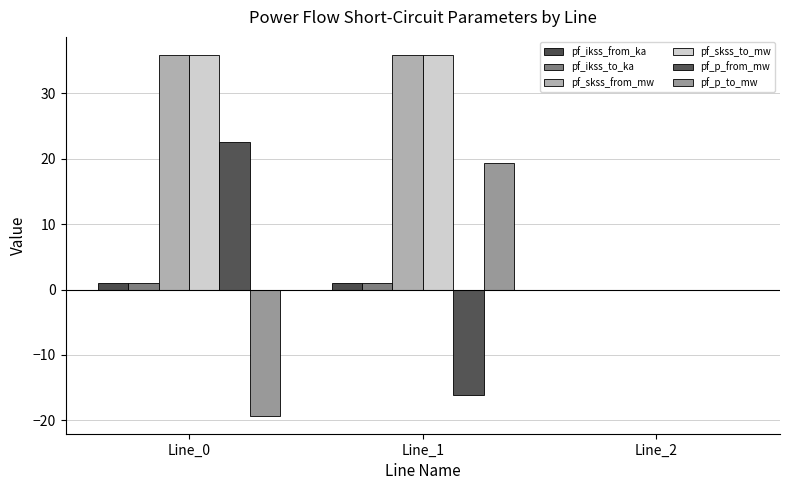

Which series changed the most between Line_1 and Line_2?

pf_skss_from_mw